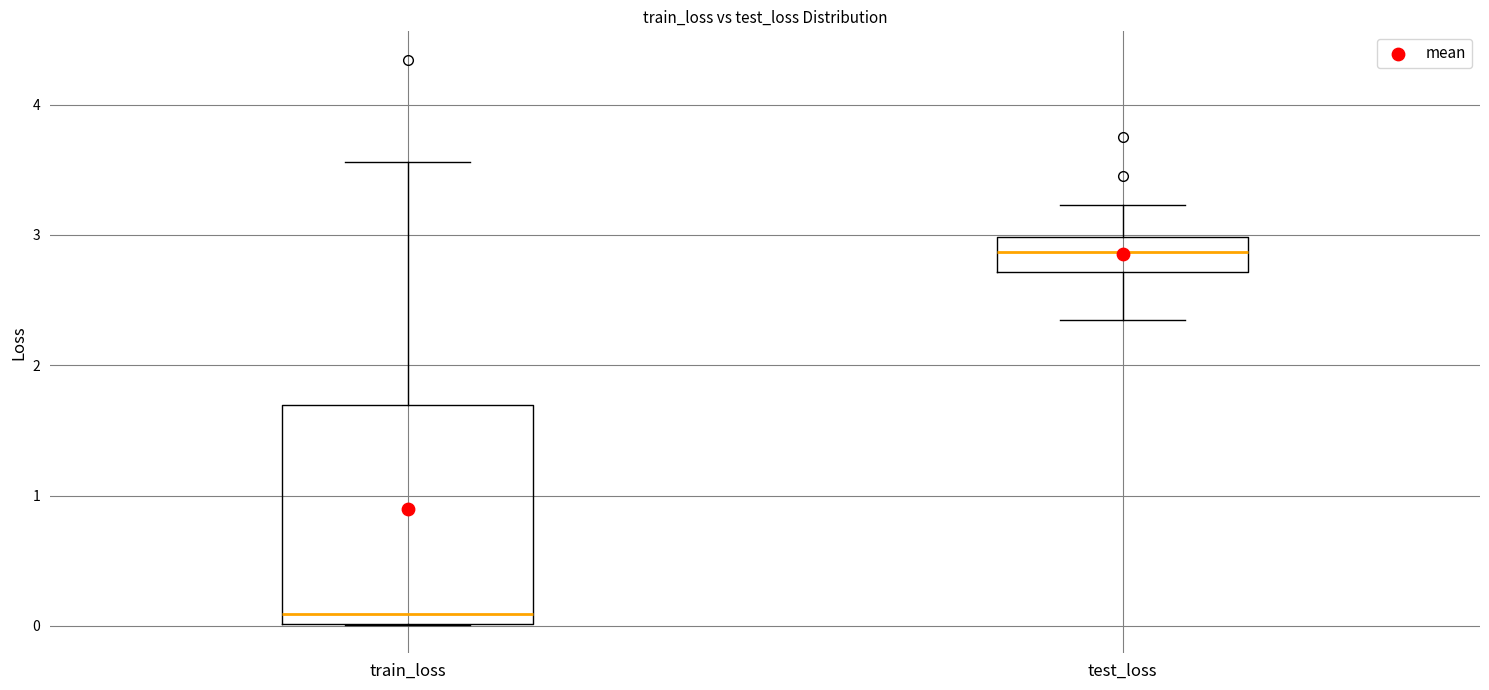

Reading left to right, read every box against the y-axis: the position of its median line, the range the box covers, and the ends of its whiskers. The values are not printed on the chart, so give them approximately, as read against the axis.

train_loss: median 0.1, box 0.0 to 1.7, whiskers 0.0 to 3.6
test_loss: median 2.9, box 2.7 to 3.0, whiskers 2.3 to 3.2